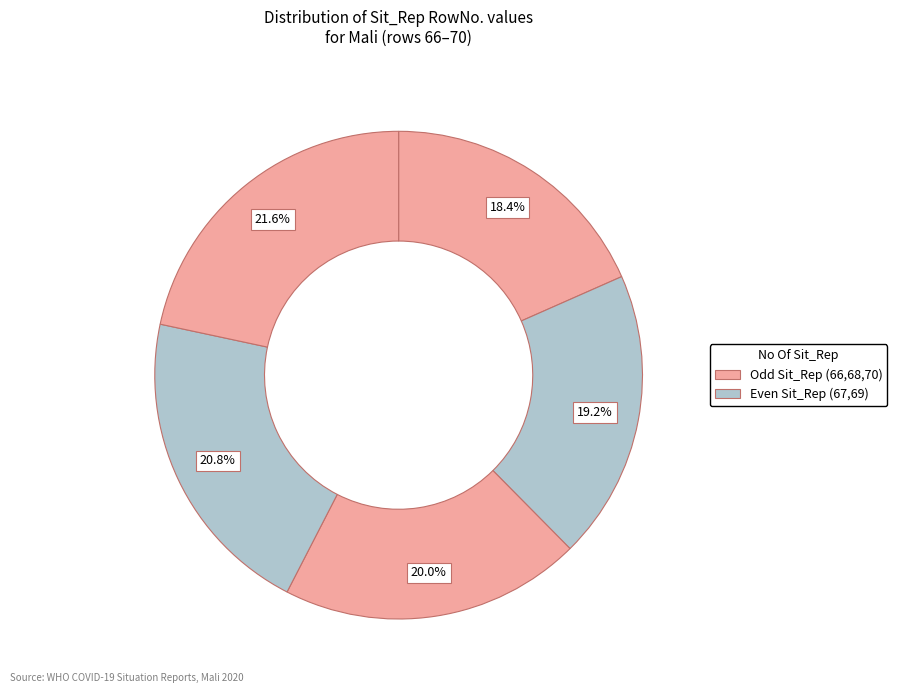

Which category has the smallest portion of the pie?

66